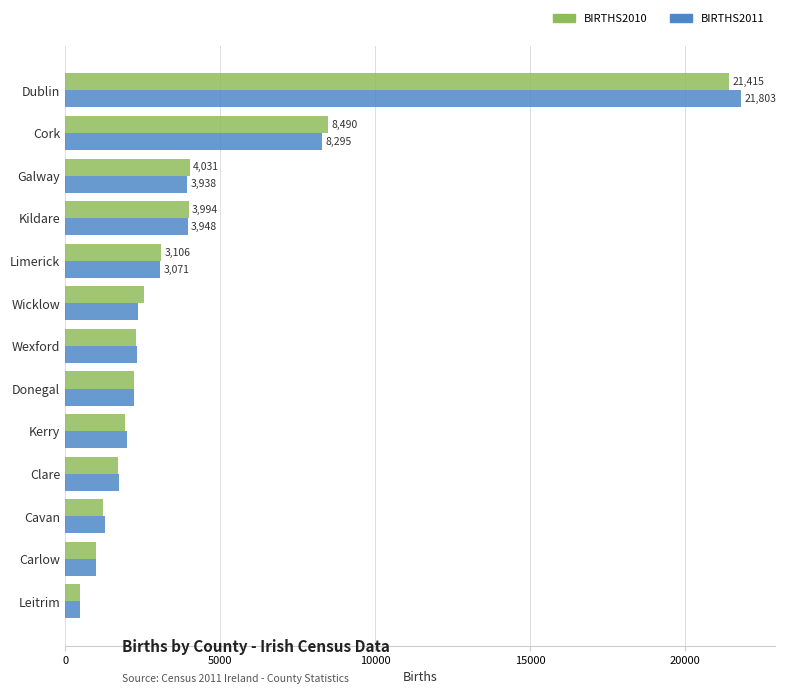

Is it true that BIRTHS2011 equals 3071 at Limerick?

True